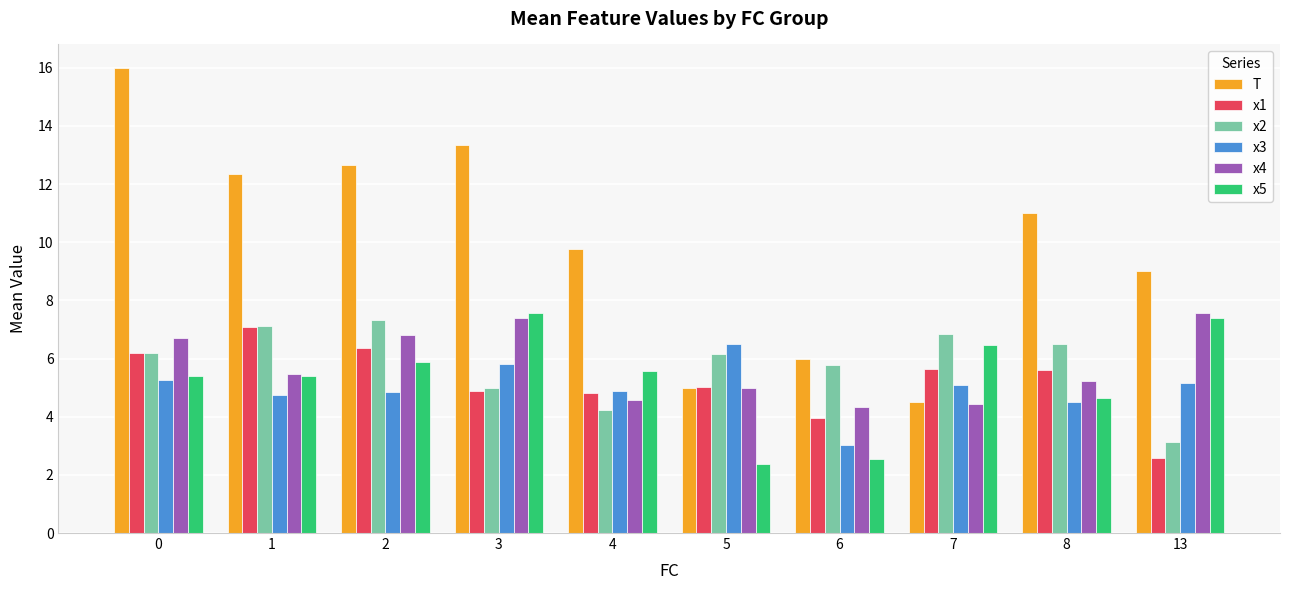

What is the difference between the x4 values at 0 and 5?

1.7